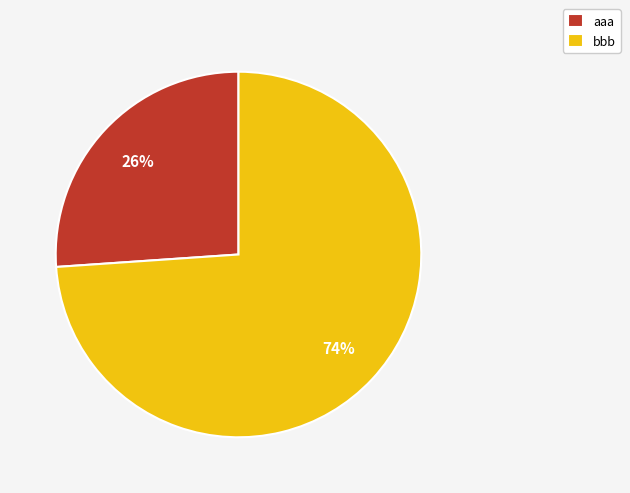

Between bbb and aaa, which is larger?

bbb